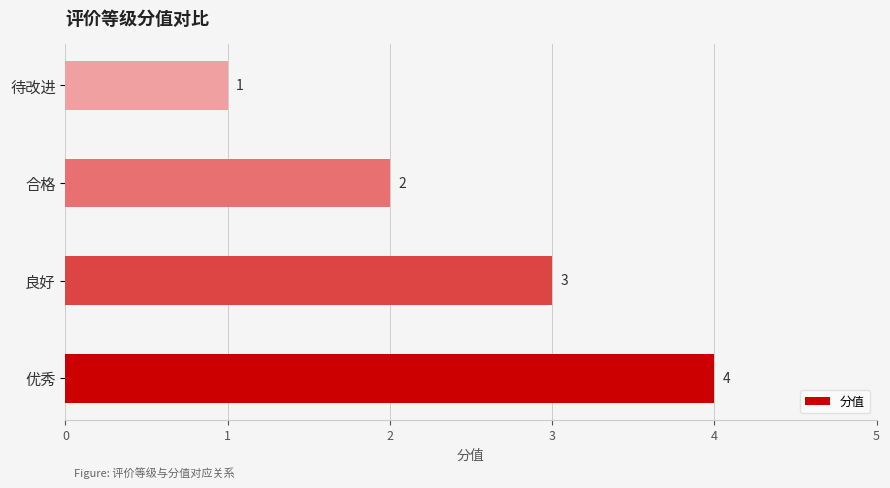

How many distinct data groups are displayed?

1